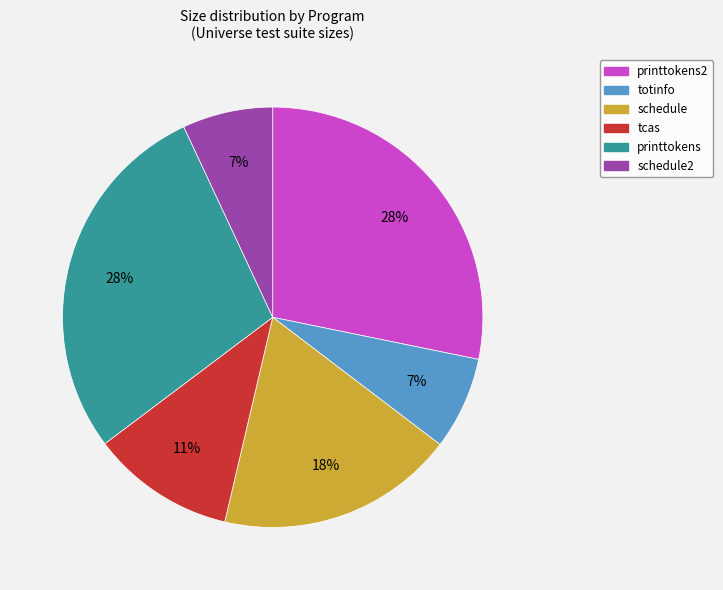

Does any single category account for the majority?

No